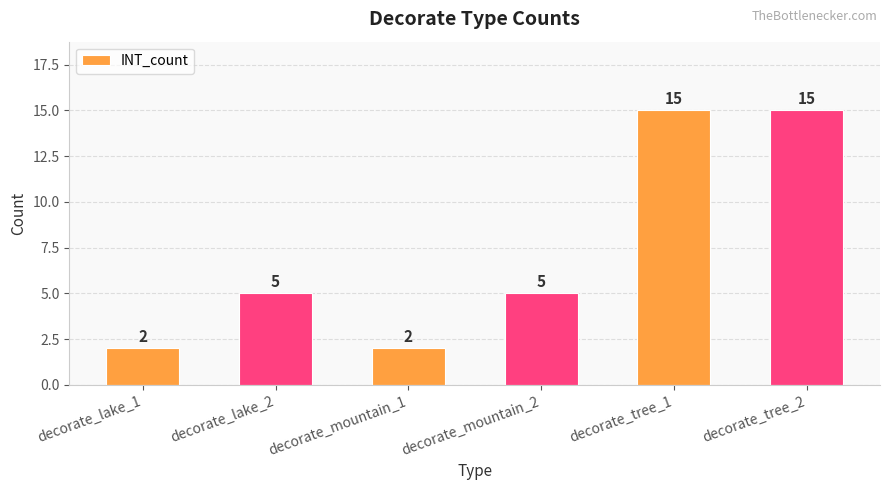

How many distinct data groups are displayed?

1